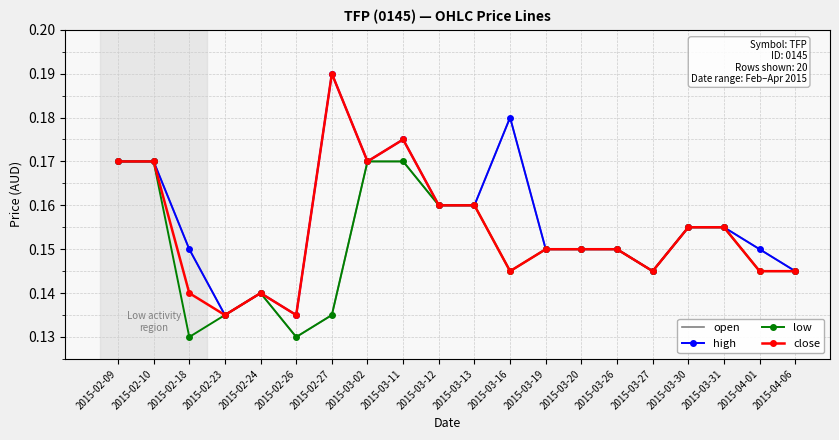

What is the total value across all series at 2015-02-27?

0.7